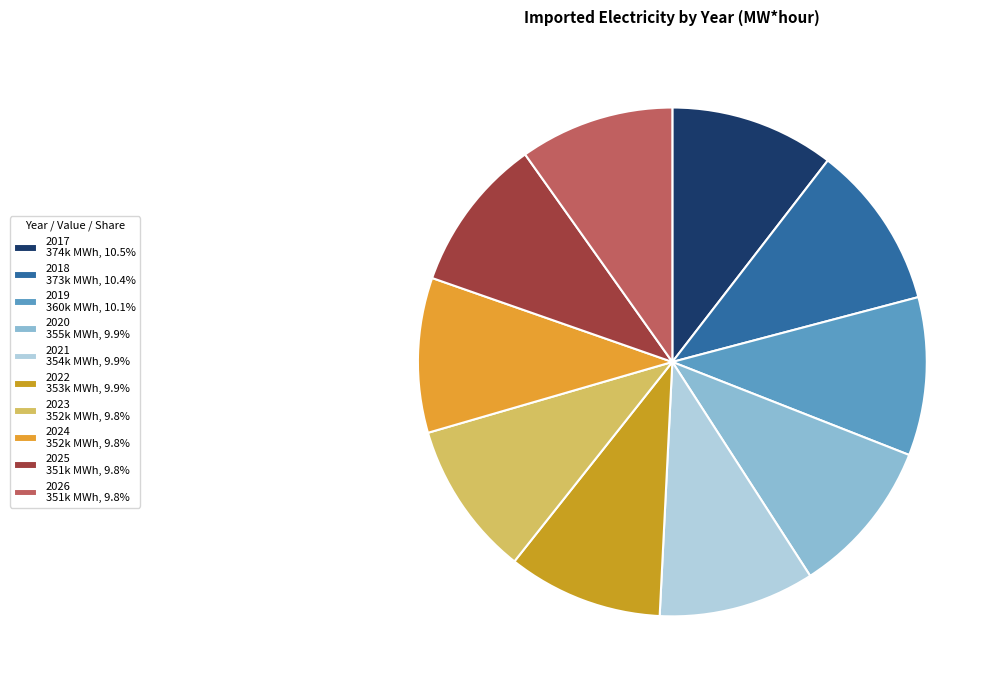

Count the number of slices in the pie.

10